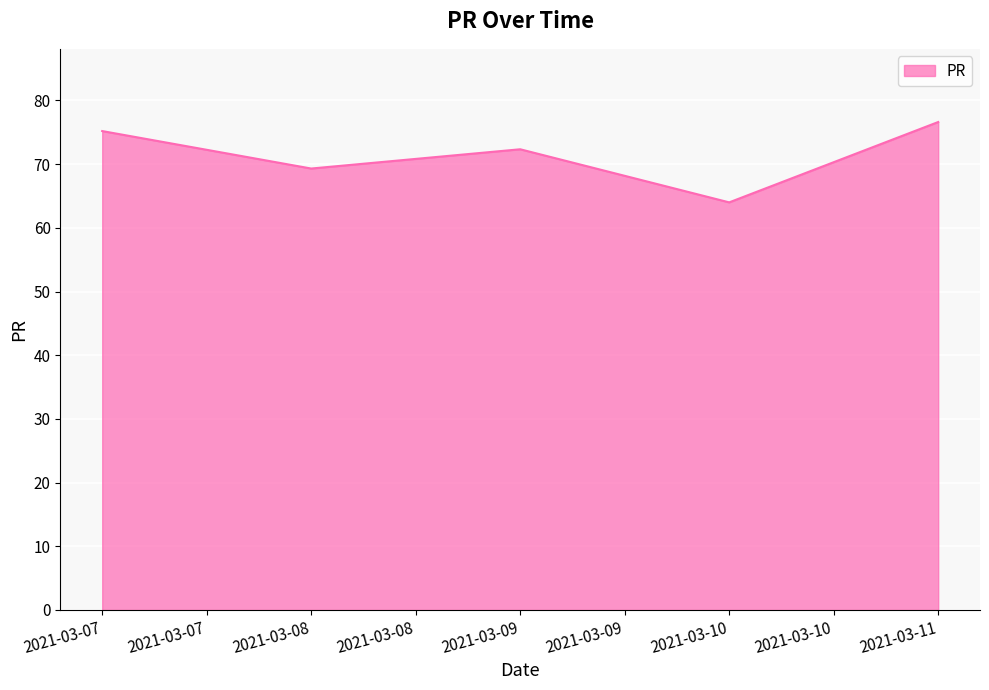

True or false: there are more than 2 points higher than both neighbors.

False